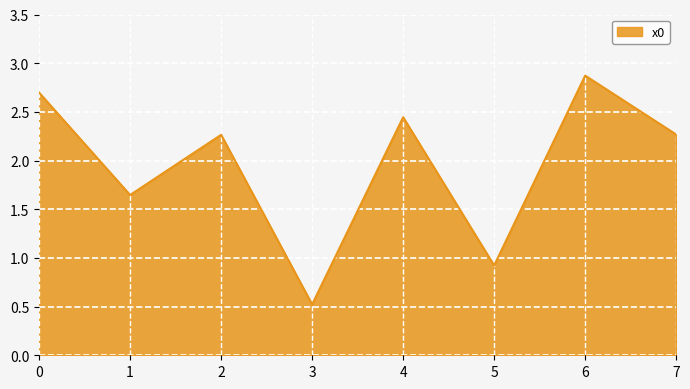

Approximately how many times larger is the value at 1 compared to 6?

0.6